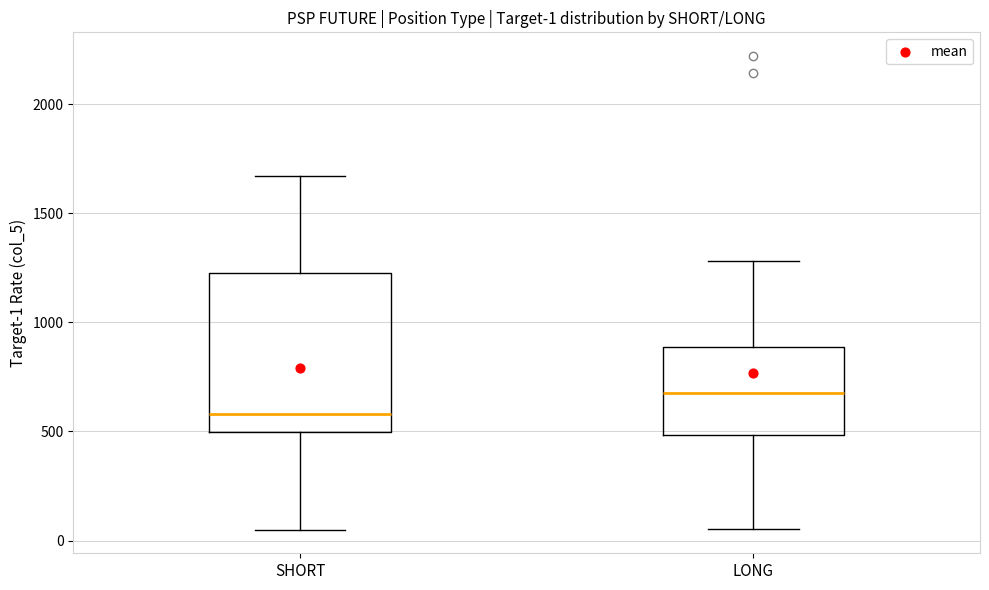

Which box is the tallest, from its lower edge to its upper edge?

SHORT